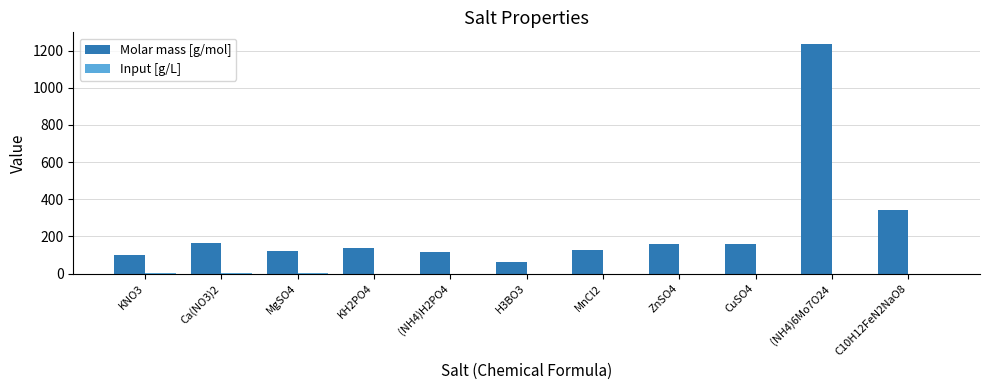

The value of Molar mass [g/mol] at ZnSO4 is 104.1. True or false?

False